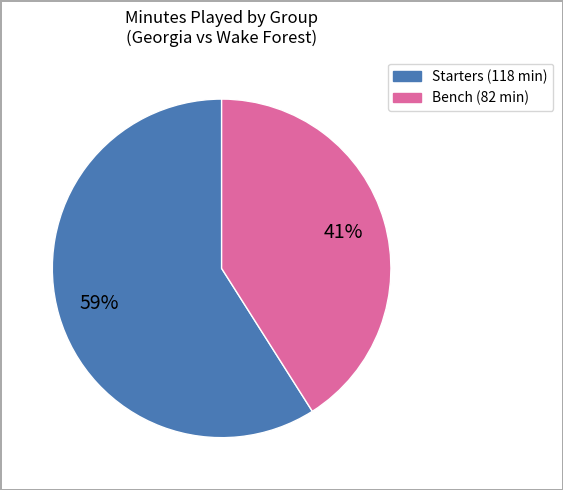

To the nearest percent, what is the average slice percentage?

50%